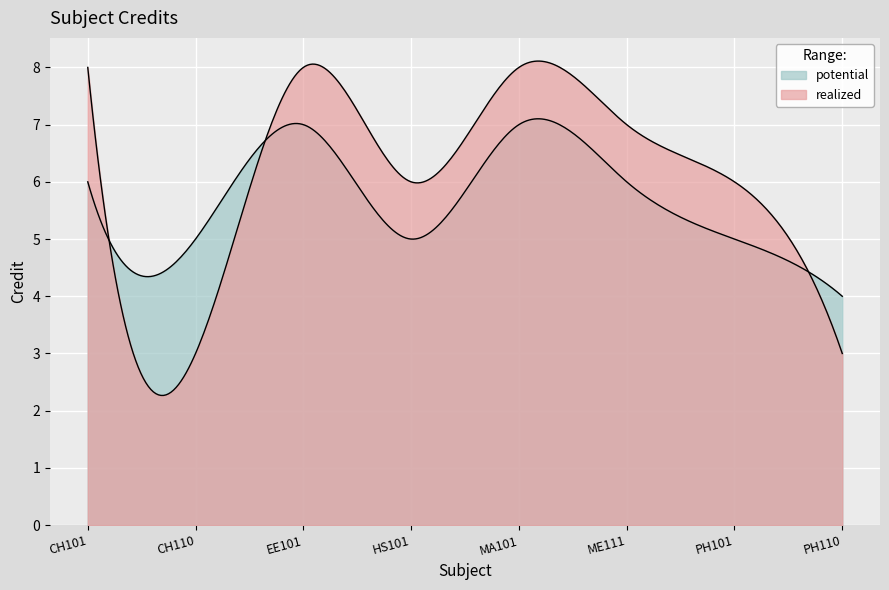

Count the number of values greater than 7.

3